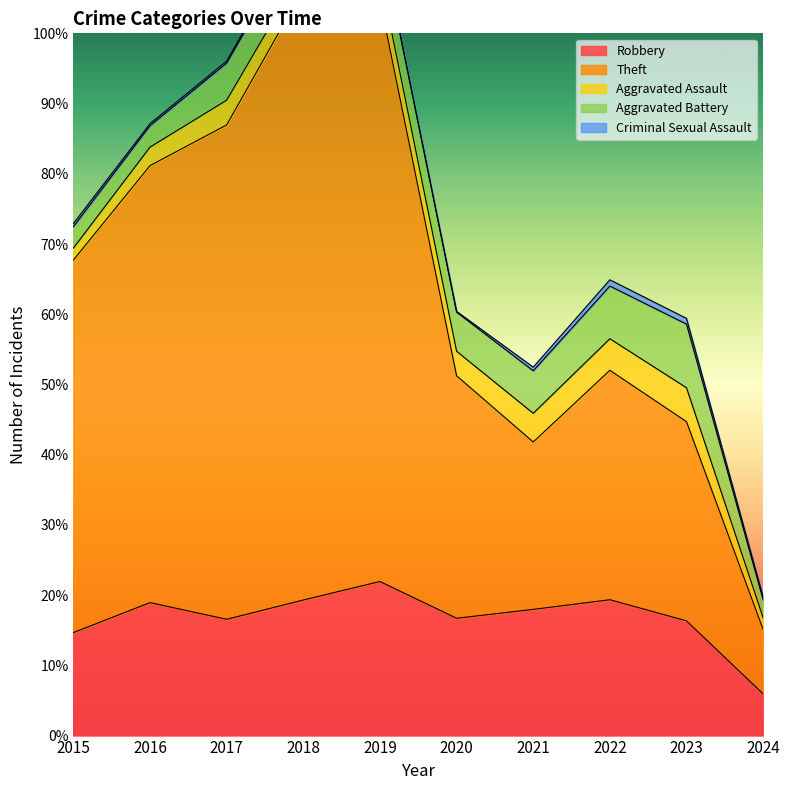

What is the difference between the second highest and minimum values in the Criminal Sexual Assault series?

19